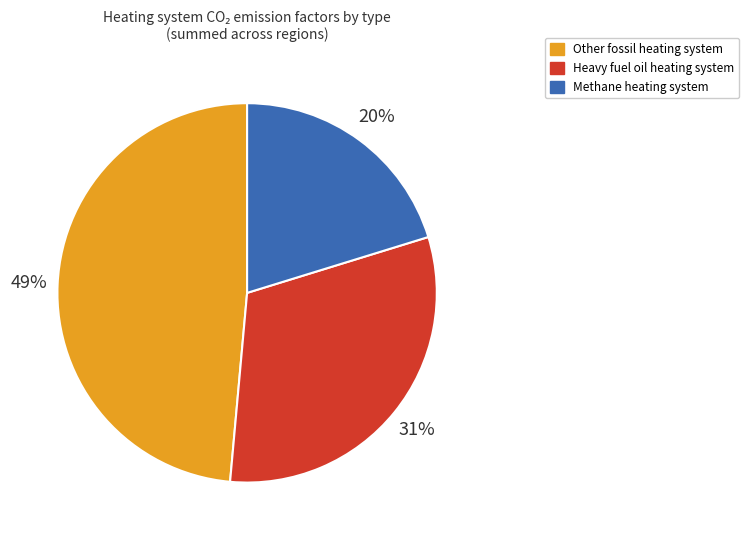

Is it true that Methane heating system is 20% of the pie?

True